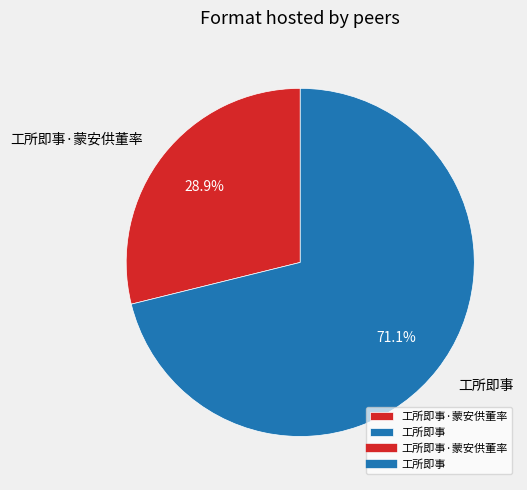

To the nearest percent, what is the average slice percentage?

50%